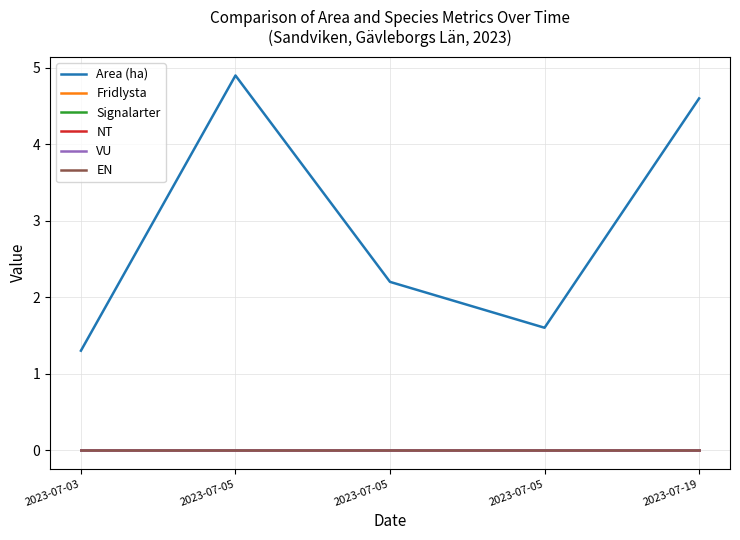

Reading left to right, what are all the values shown in this chart?

Area (ha): 1.3	4.9	2.2	1.6	4.6
Fridlysta: 0.0	0.0	0.0	0.0	0.0
Signalarter: 0.0	0.0	0.0	0.0	0.0
NT: 0.0	0.0	0.0	0.0	0.0
VU: 0.0	0.0	0.0	0.0	0.0
EN: 0.0	0.0	0.0	0.0	0.0